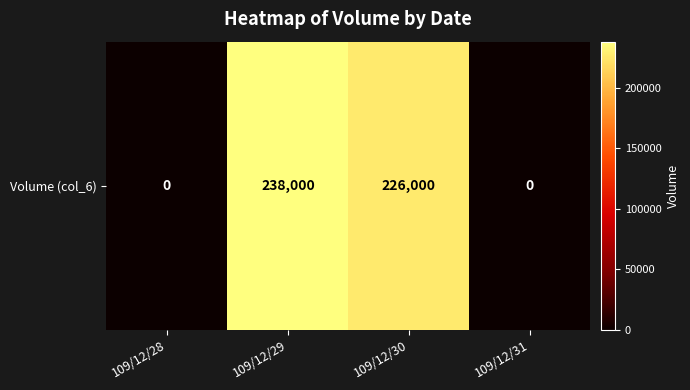

Where does the data first go above 226000?

109/12/29